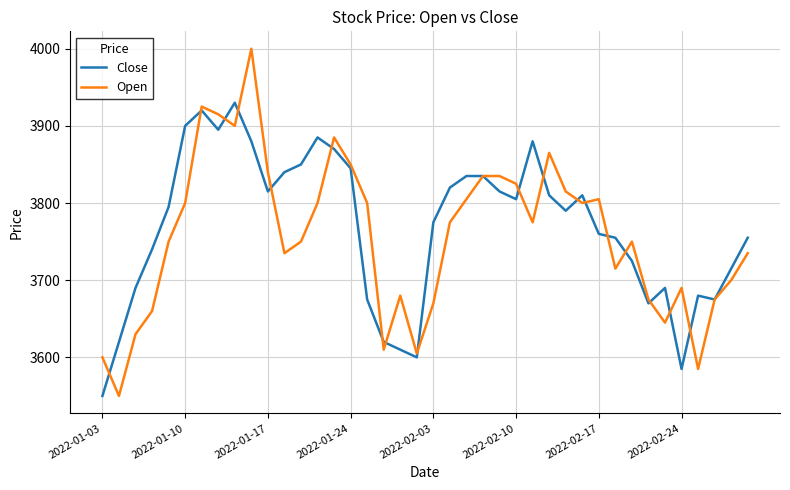

What is the highest value of the Open series?

4000